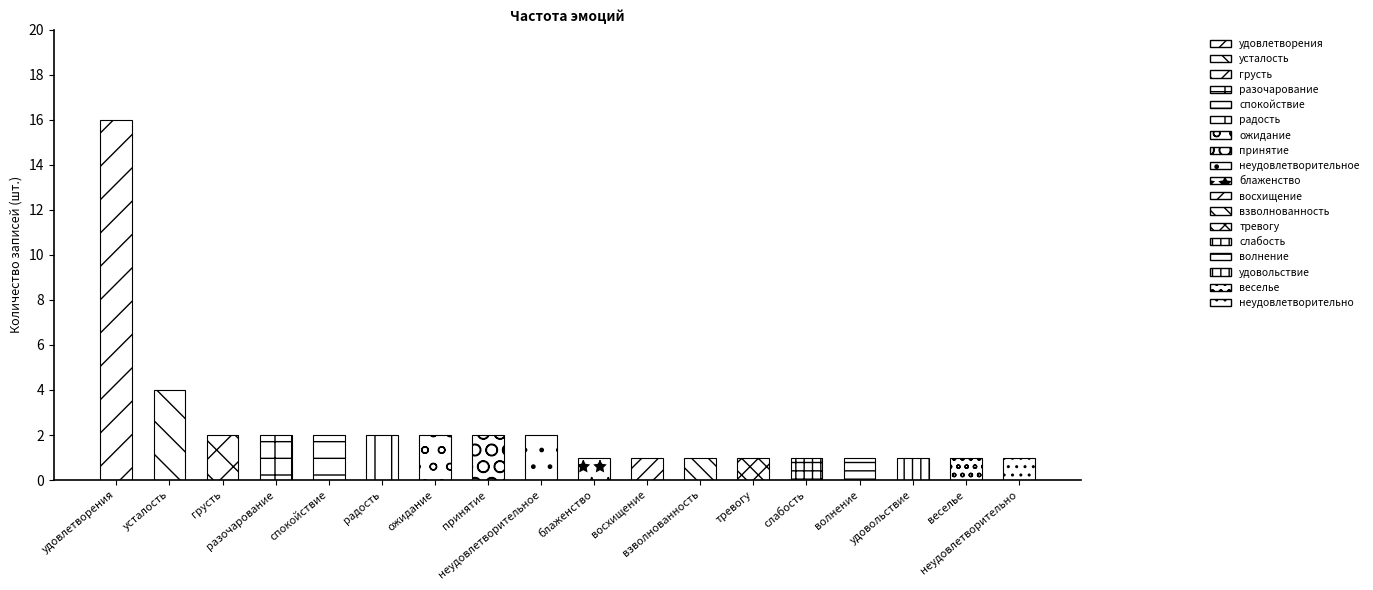

The chart shows a value of 1 at слабость. True or false?

True